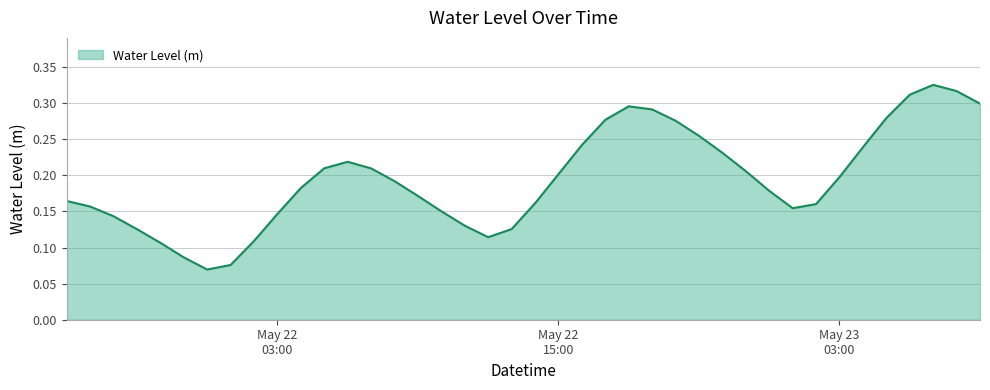

What is the minimum value shown in the chart?

0.1